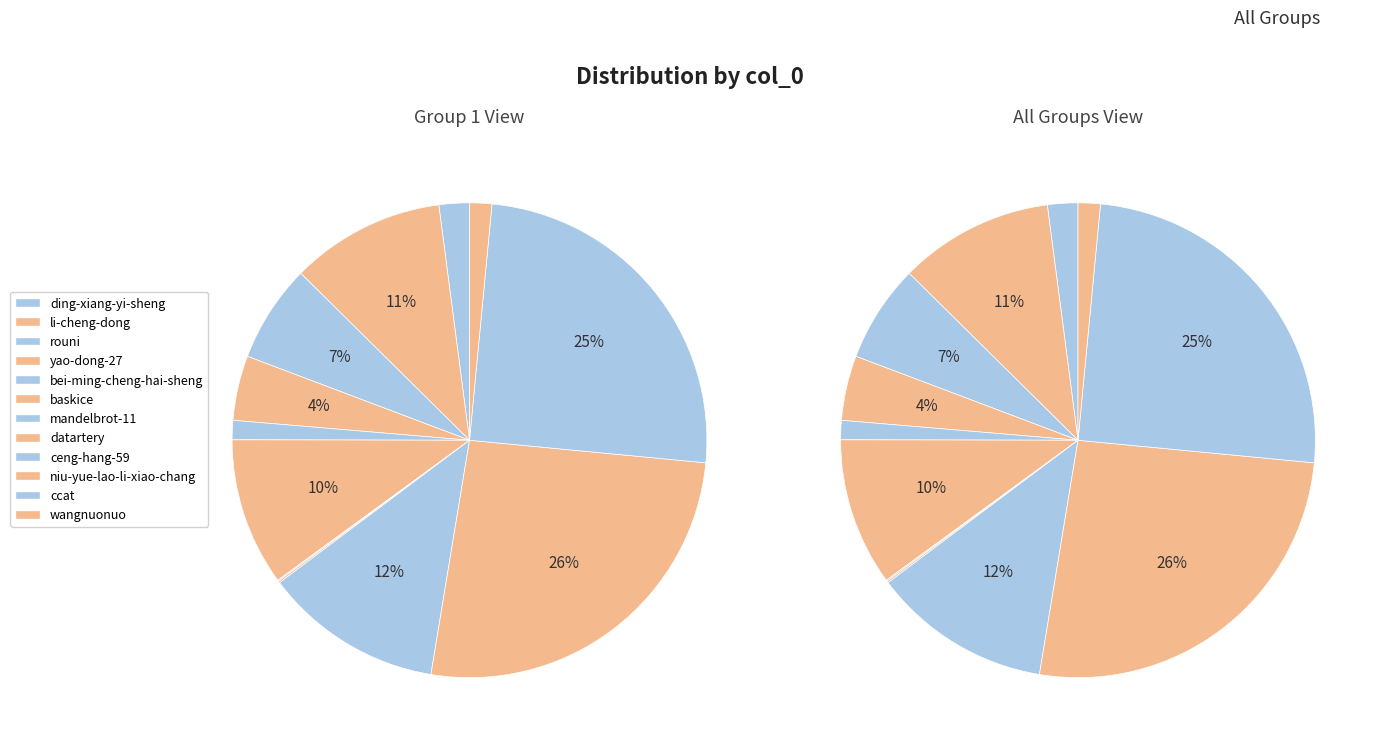

Combined, do li-cheng-dong and datartery account for over 50%?

No